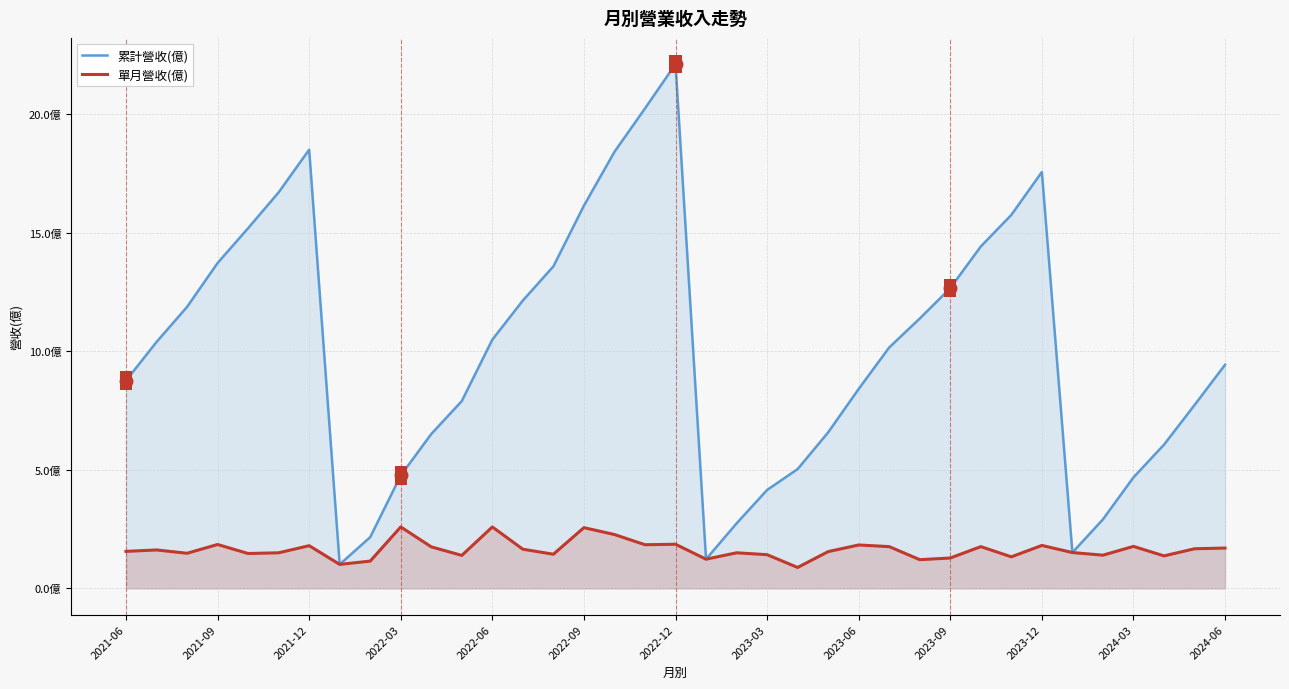

How many lines are shown in the chart?

2